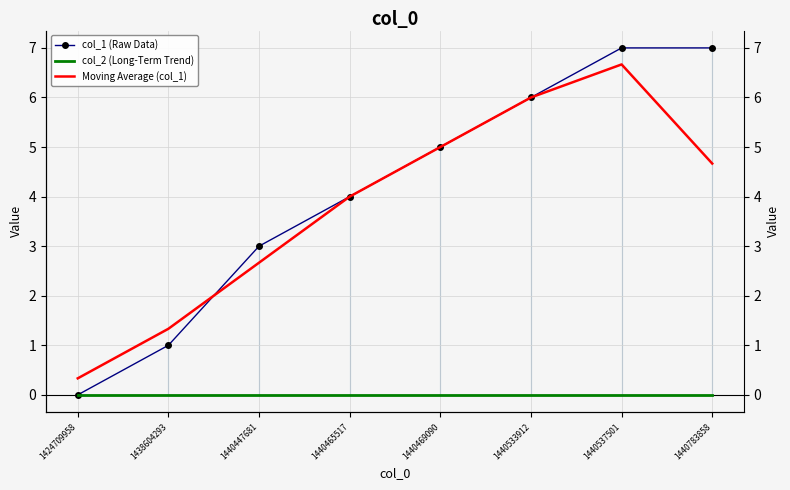

Reading left to right, extract all data points from this chart.

col_1 (Raw Data): 1424709958=0.0	1438604293=1.0	1440447681=3.0	1440465517=4.0	1440469090=5.0	1440533912=6.0	1440537501=7.0	1440783858=7.0
col_2 (Long-Term Trend): 1424709958=0.0	1438604293=0.0	1440447681=0.0	1440465517=0.0	1440469090=0.0	1440533912=0.0	1440537501=0.0	1440783858=0.0
Moving Average (col_1): 1424709958=0.3	1438604293=1.3	1440447681=2.7	1440465517=4.0	1440469090=5.0	1440533912=6.0	1440537501=6.7	1440783858=4.7